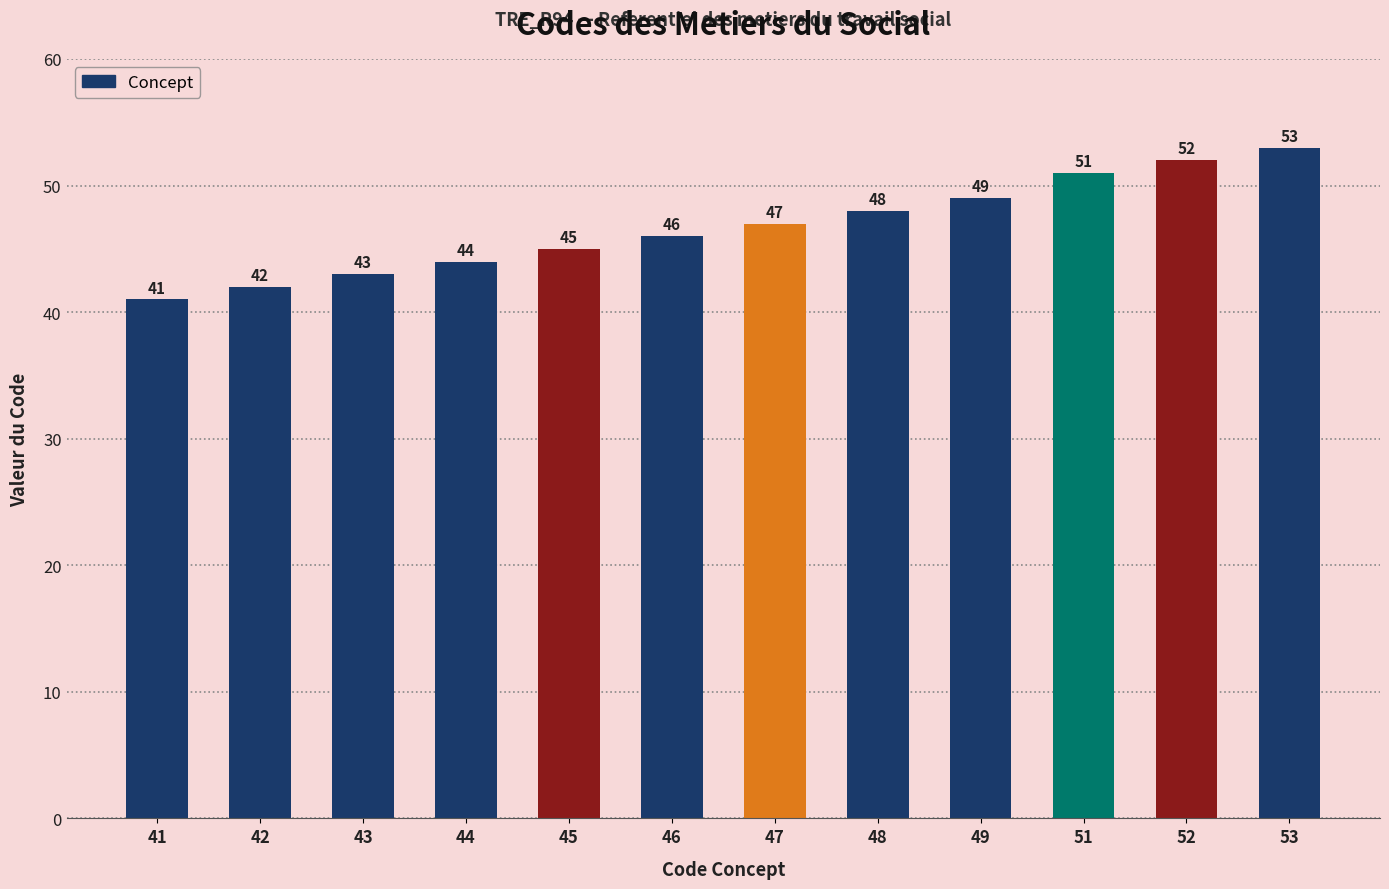

What is the sum of the values at 42 and 46?

88